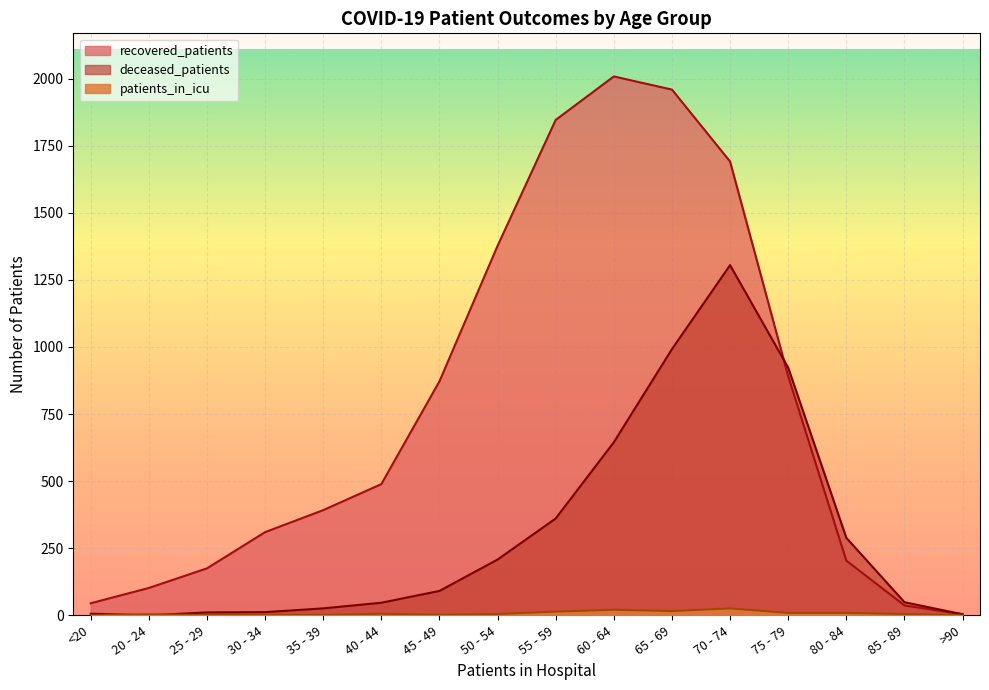

How many positive values does the deceased_patients series have?

15